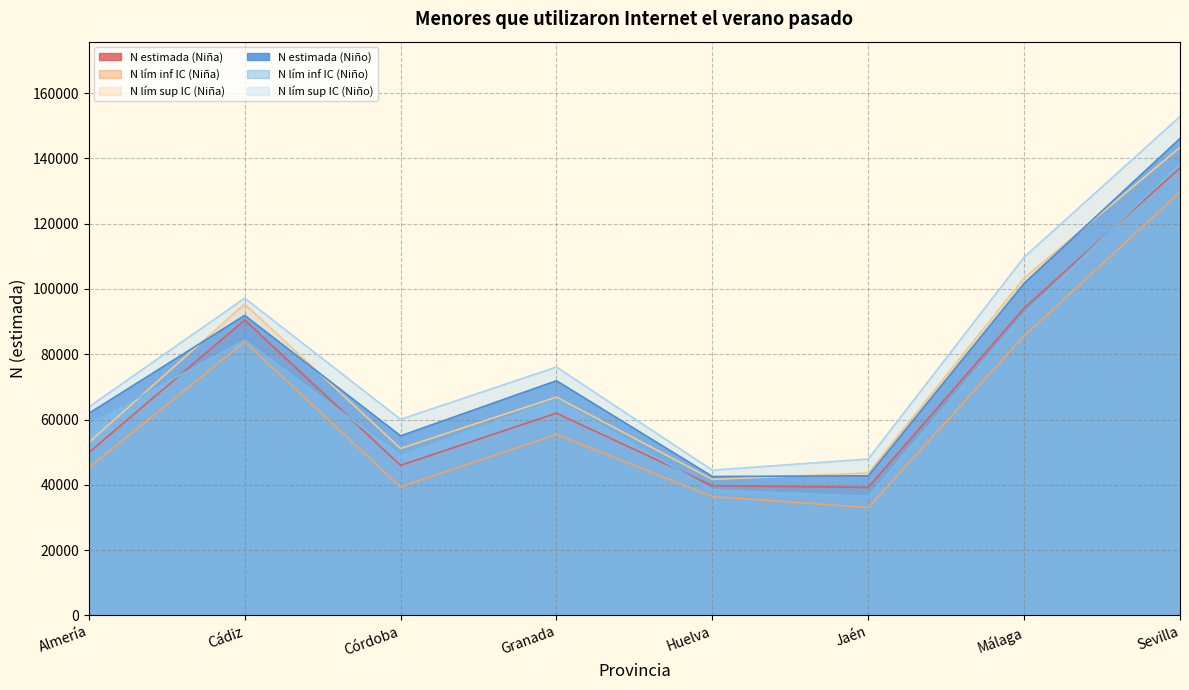

How many data points in N estimada (Niño) are above 71880?

3